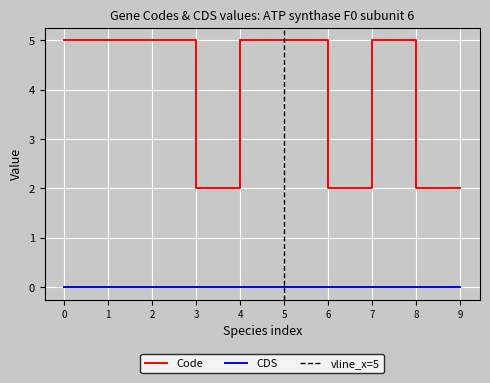

Is the value of Code at 7 greater than the value of CDS at 7?

Yes